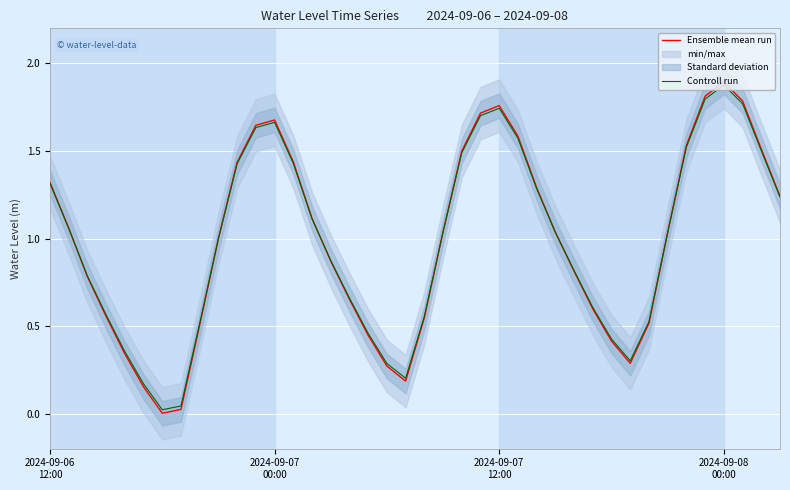

True or false: Ensemble mean run has a value of 0.4 at 30.

True